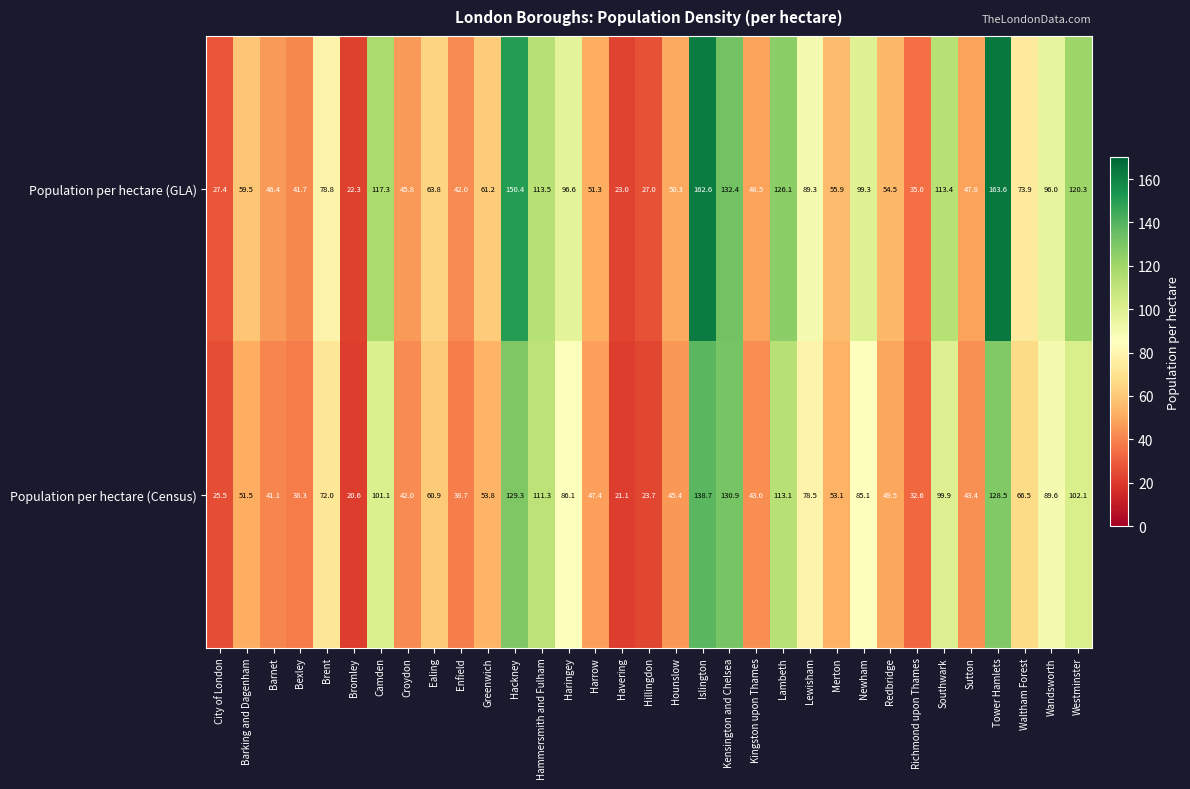

How many data points in Population per hectare (Census) are less than 53?

15